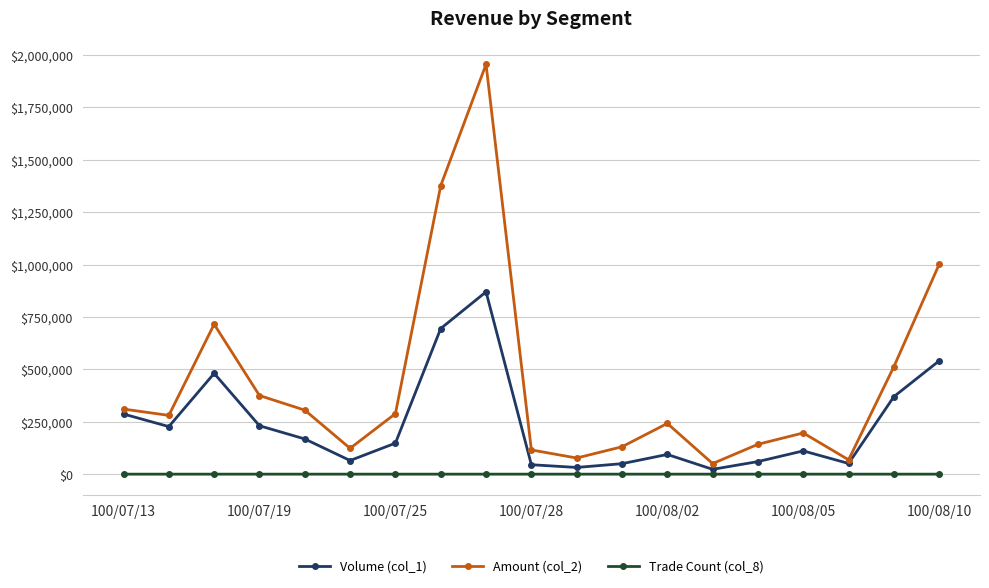

Which series has the largest total across all categories?

Amount (col_2)